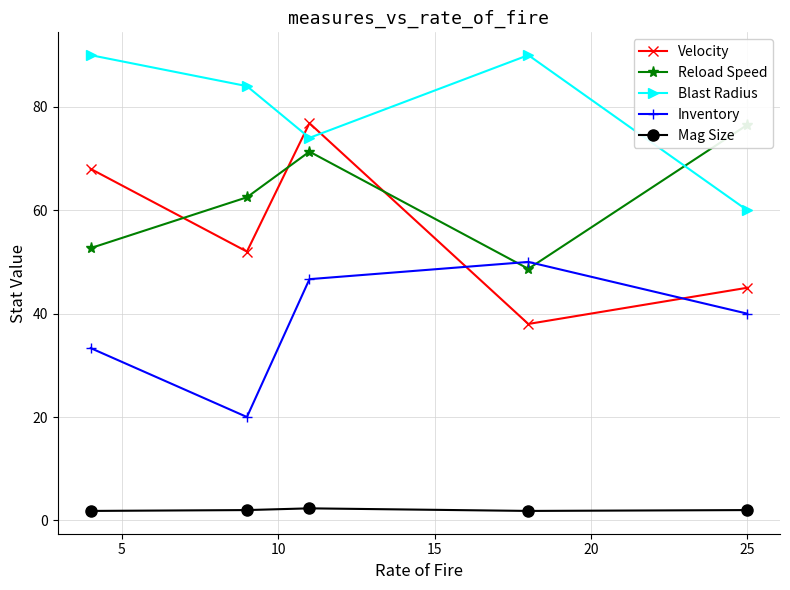

What is the value of the Velocity point at the 3rd from the left?

76.8